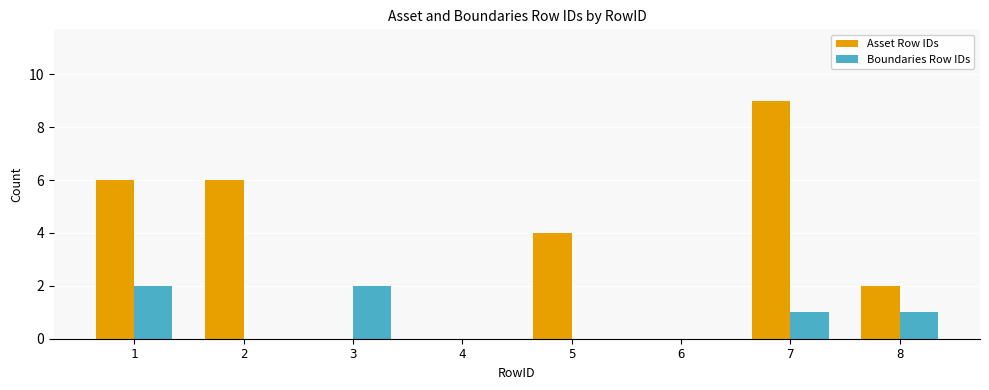

Is it true that Asset Row IDs equals 2 at 2?

False